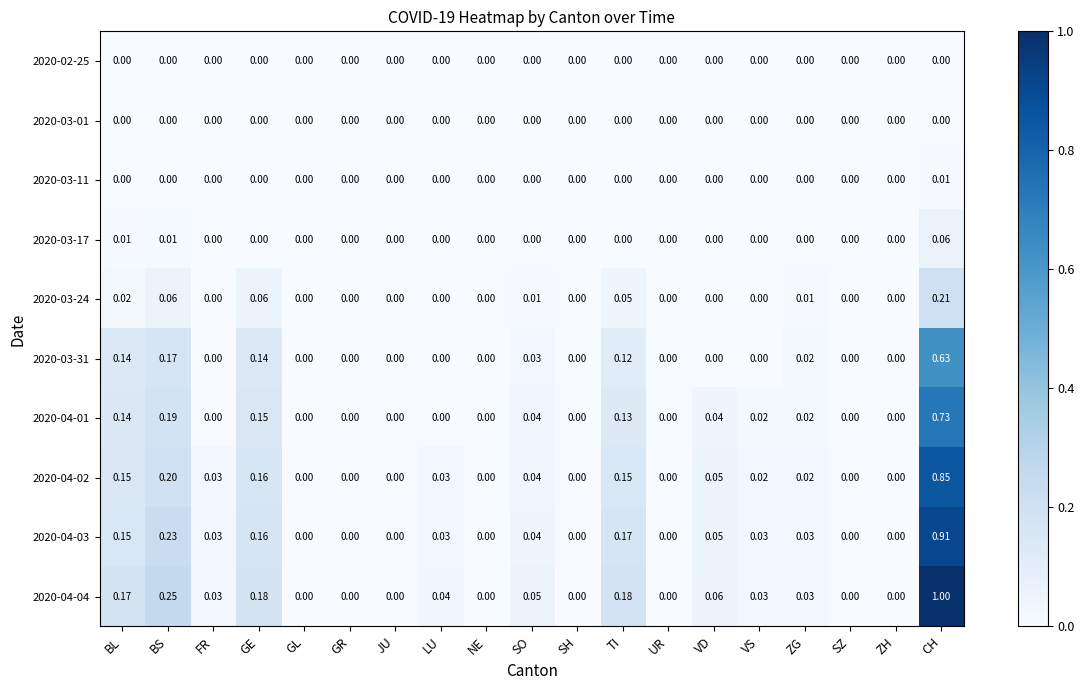

Which series has the widest spread of values?

2020-04-04